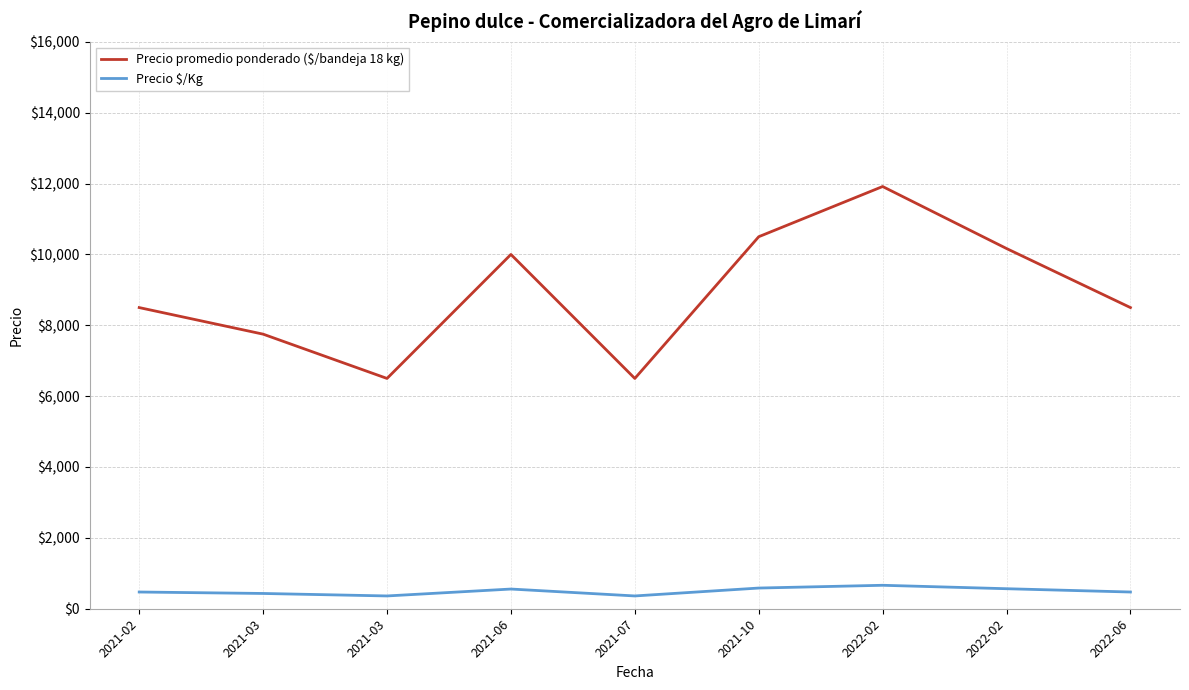

What is the total value across all series at 2021-07?

6861